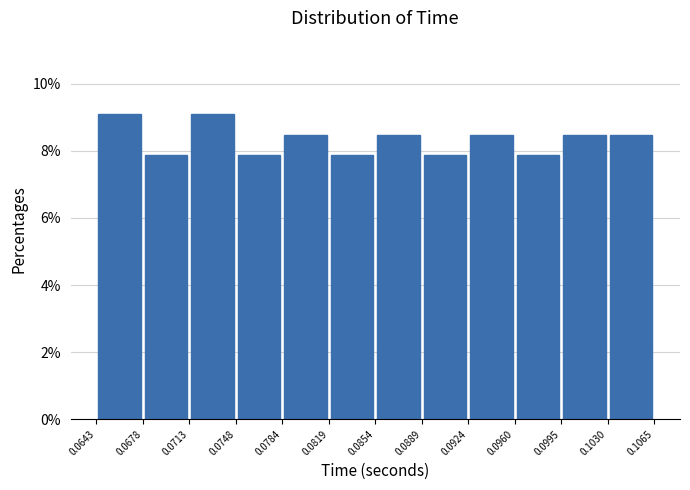

Reading left to right, list every bar in this chart as the range it spans on the x-axis followed by its height. The values are not printed on the chart, so give them approximately, as read against the axis.

0.0643 to 0.0678: 9.0
0.0678 to 0.0713: 7.8
0.0713 to 0.0748: 9.0
0.0748 to 0.0784: 7.8
0.0784 to 0.0819: 8.4
0.0819 to 0.0854: 7.8
0.0854 to 0.0889: 8.4
0.0889 to 0.0924: 7.8
0.0924 to 0.0960: 8.4
0.0960 to 0.0995: 7.8
0.0995 to 0.1030: 8.4
0.1030 to 0.1065: 8.4